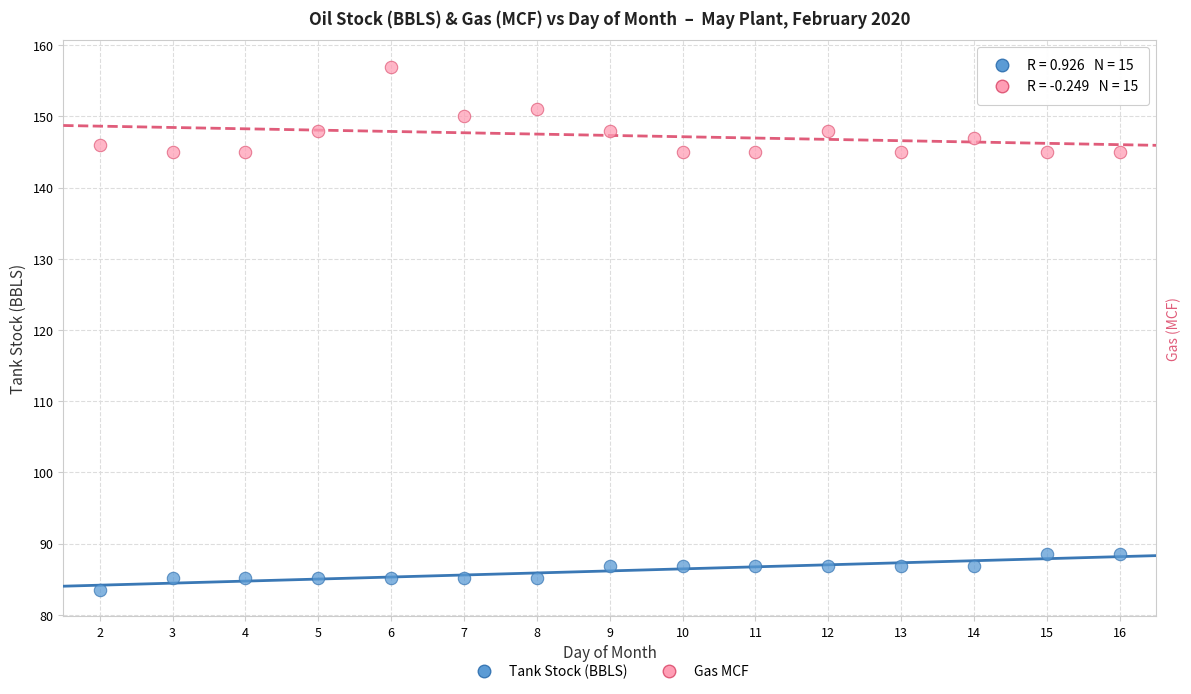

Across all data points, what is the range of X values (max minus min)?

14.0